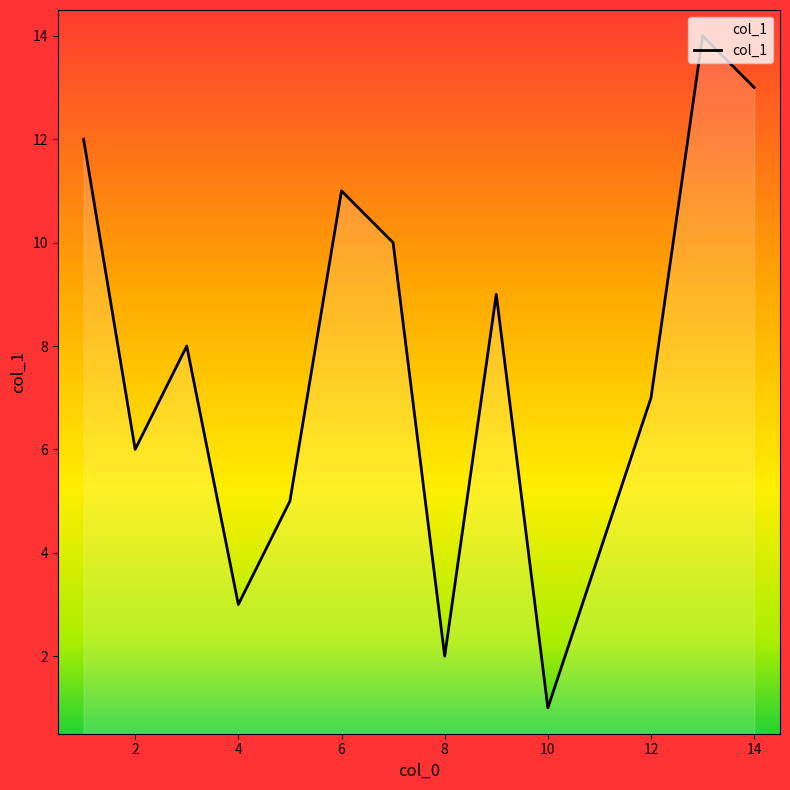

How many values are below 8?

7